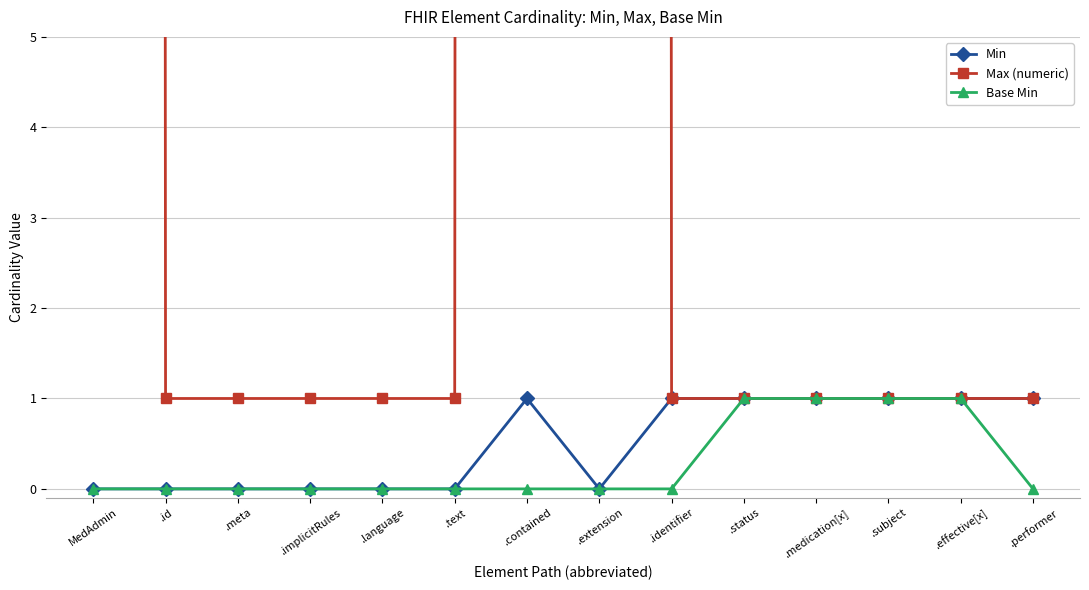

Reading left to right, transcribe all the data shown in this chart.

Min: 0	0	0	0	0	0	1	0	1	1	1	1	1	1
Max (numeric): 999	1	1	1	1	1	999	999	1	1	1	1	1	1
Base Min: 0	0	0	0	0	0	0	0	0	1	1	1	1	0